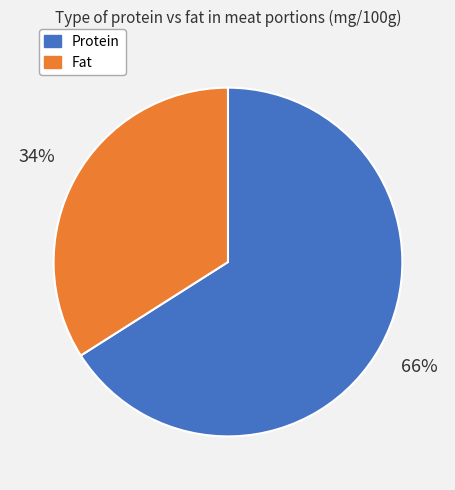

Does any single category account for the majority?

Yes